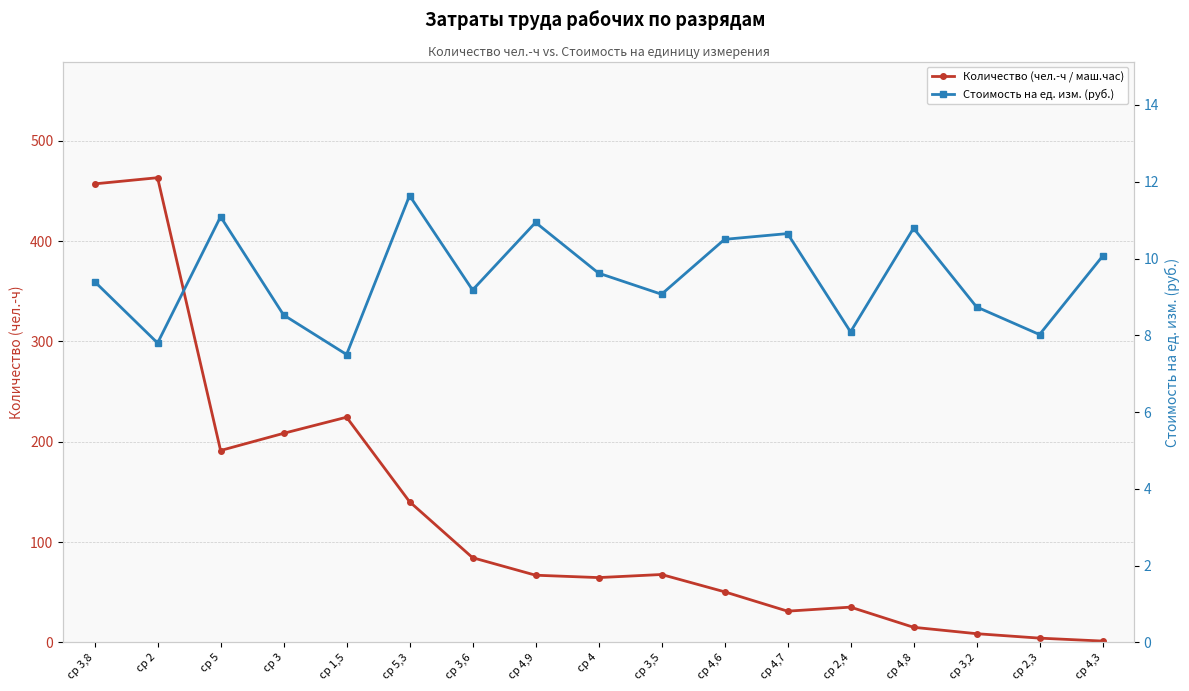

What is the label of the 7th point from the right?

ср 4,6